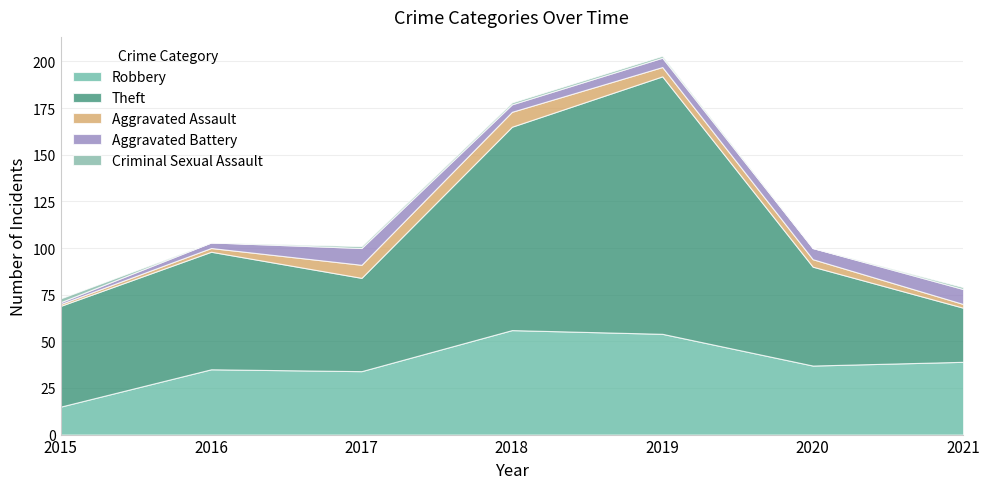

How many values in the Aggravated Assault series exceed 4?

3